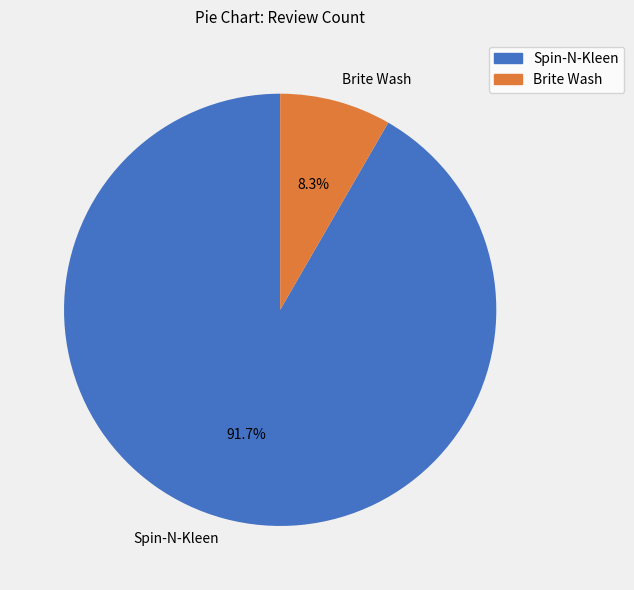

Which slice is the largest?

Spin-N-Kleen